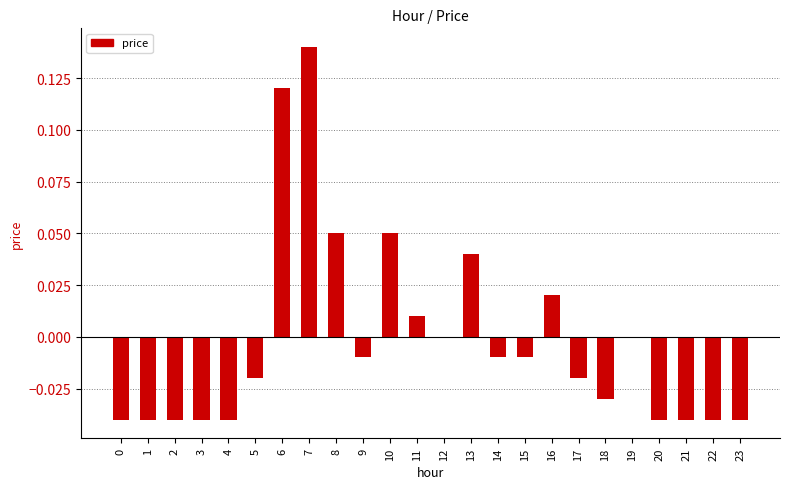

Which has a higher value, 7 or 18?

7